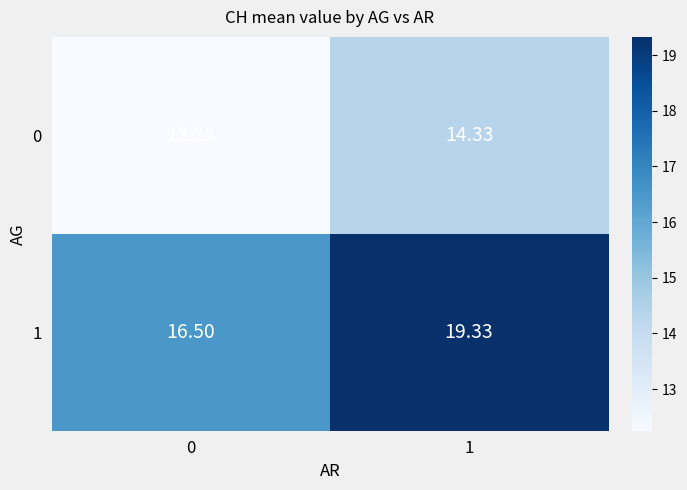

Rank the series by their maximum value, from highest to lowest.

1, 0